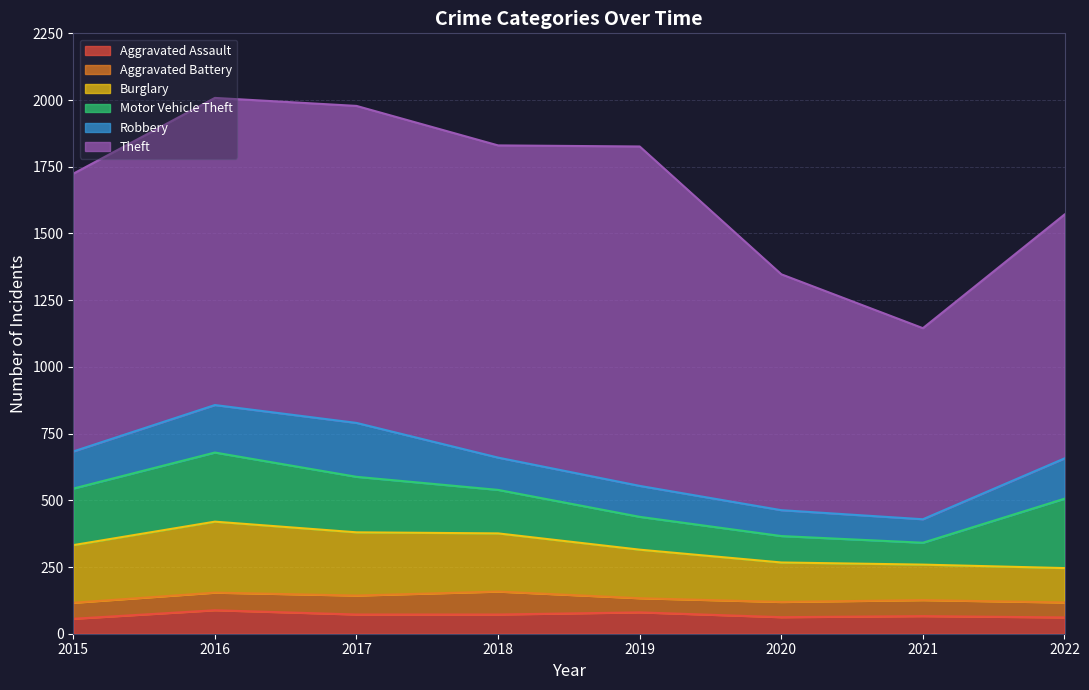

Reading left to right, extract all data points from this chart.

Aggravated Assault: 2015=56	2016=88	2017=72	2018=72	2019=80	2020=62	2021=66	2022=61
Aggravated Battery: 2015=60	2016=66	2017=71	2018=86	2019=53	2020=57	2021=60	2022=56
Burglary: 2015=216	2016=266	2017=237	2018=218	2019=182	2020=148	2021=133	2022=129
Motor Vehicle Theft: 2015=212	2016=259	2017=208	2018=163	2019=123	2020=99	2021=82	2022=260
Robbery: 2015=139	2016=178	2017=202	2018=121	2019=116	2020=97	2021=88	2022=151
Theft: 2015=1041	2016=1151	2017=1188	2018=1170	2019=1272	2020=884	2021=716	2022=914